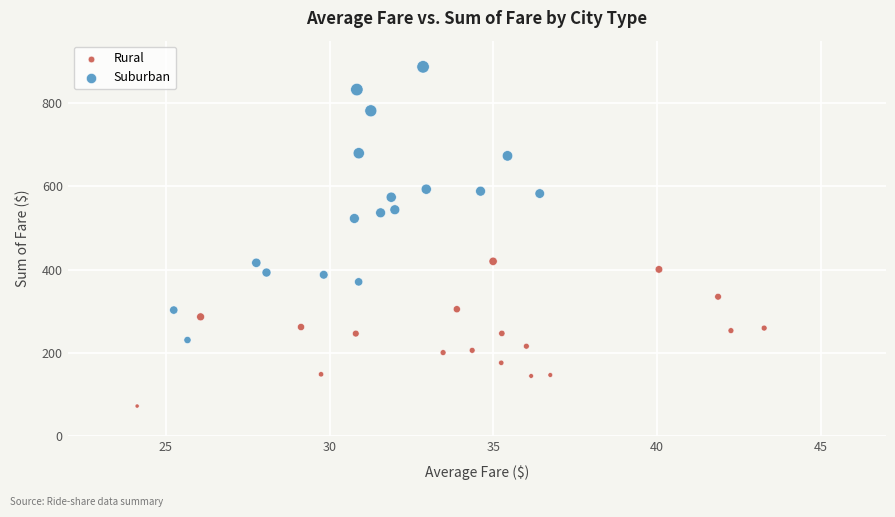

Which series contains the highest Y value?

Suburban